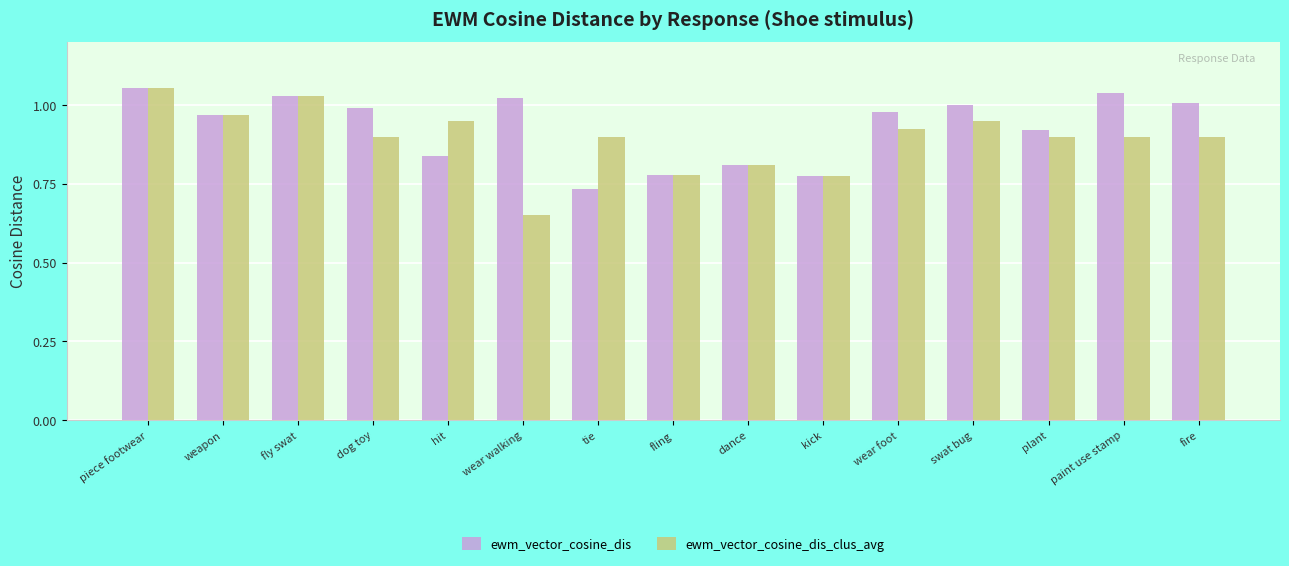

Which series has the widest spread of values?

ewm_vector_cosine_dis_clus_avg